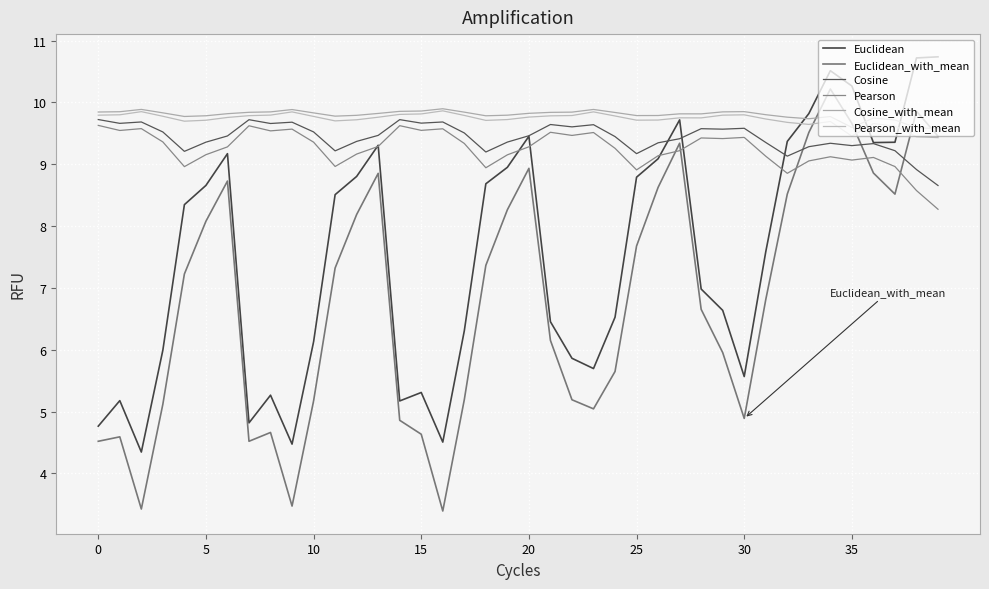

How many lines are shown in the chart?

6